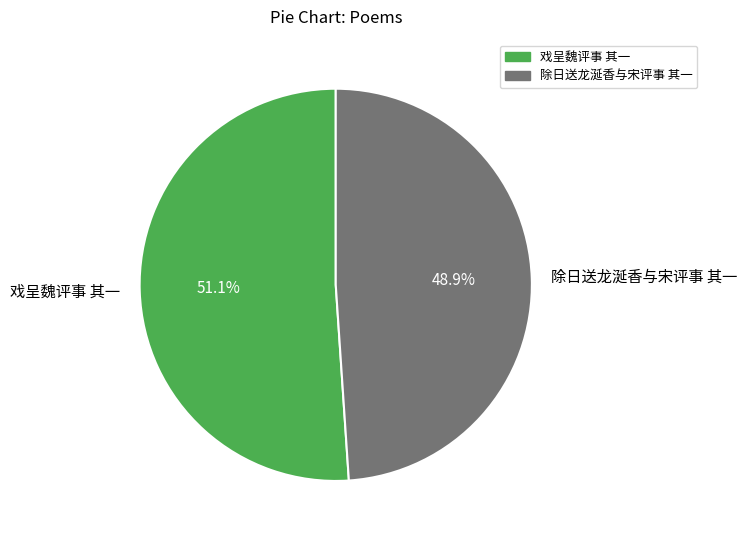

What percentage is the 戏呈魏评事 其一 slice, to the nearest percent?

51%